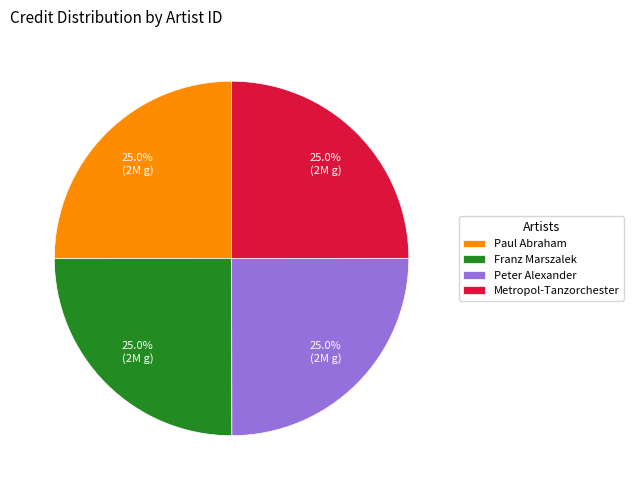

Does Metropol-Tanzorchester account for over 50% of the chart?

No